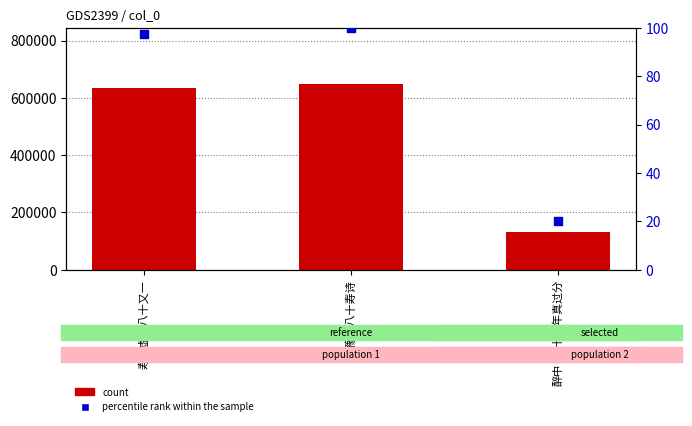

At which category is the sum across all series the highest?

陈豫中八十寿诗